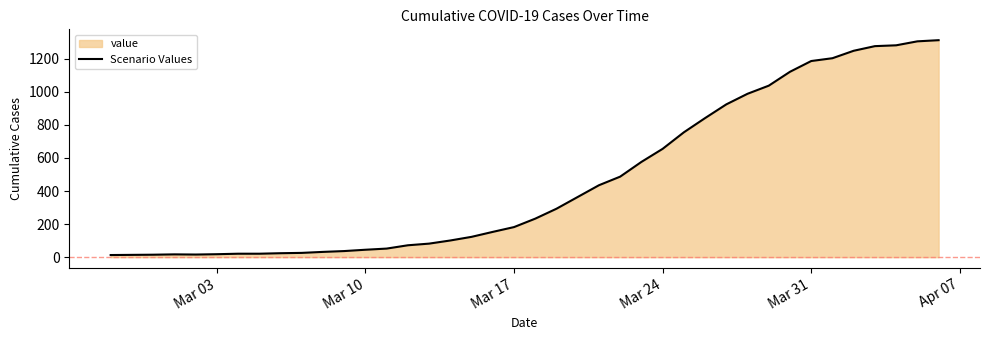

Does the chart have visible grid lines?

No